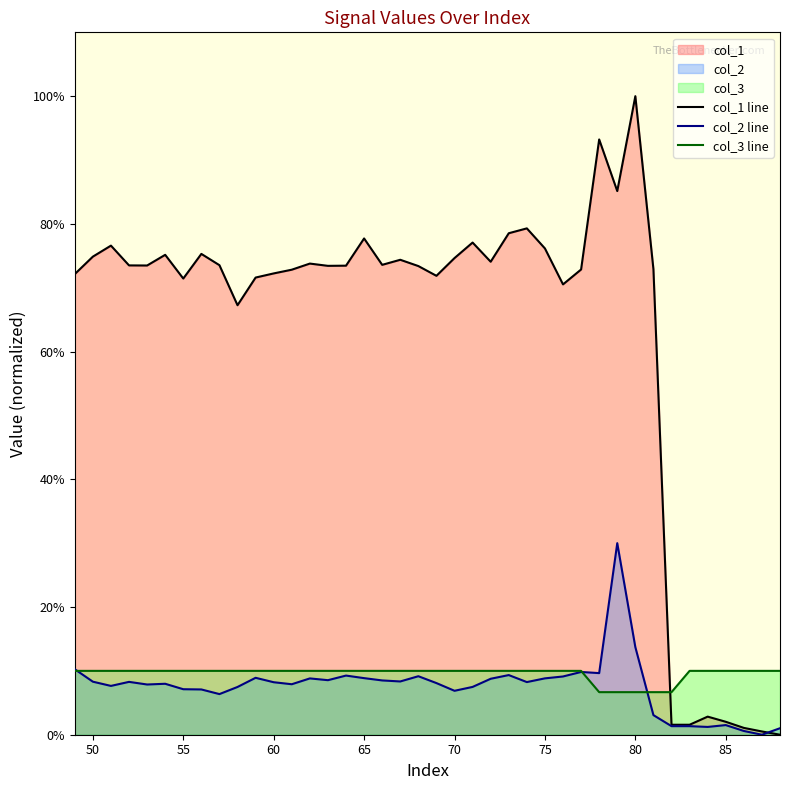

Count the col_3 values in the range 10 to 11.

35